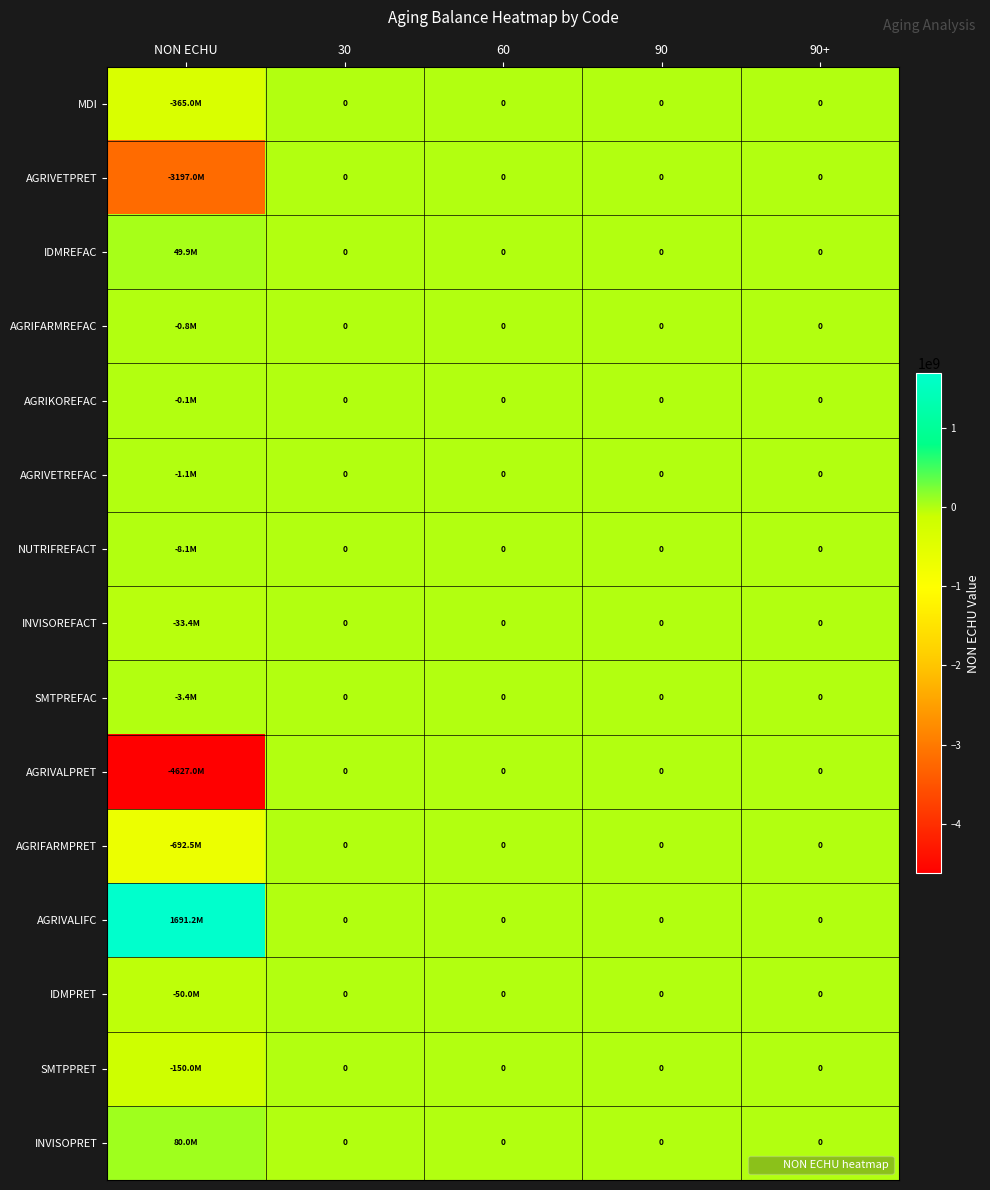

At how many categories does at least one series exceed -1141895439?

5